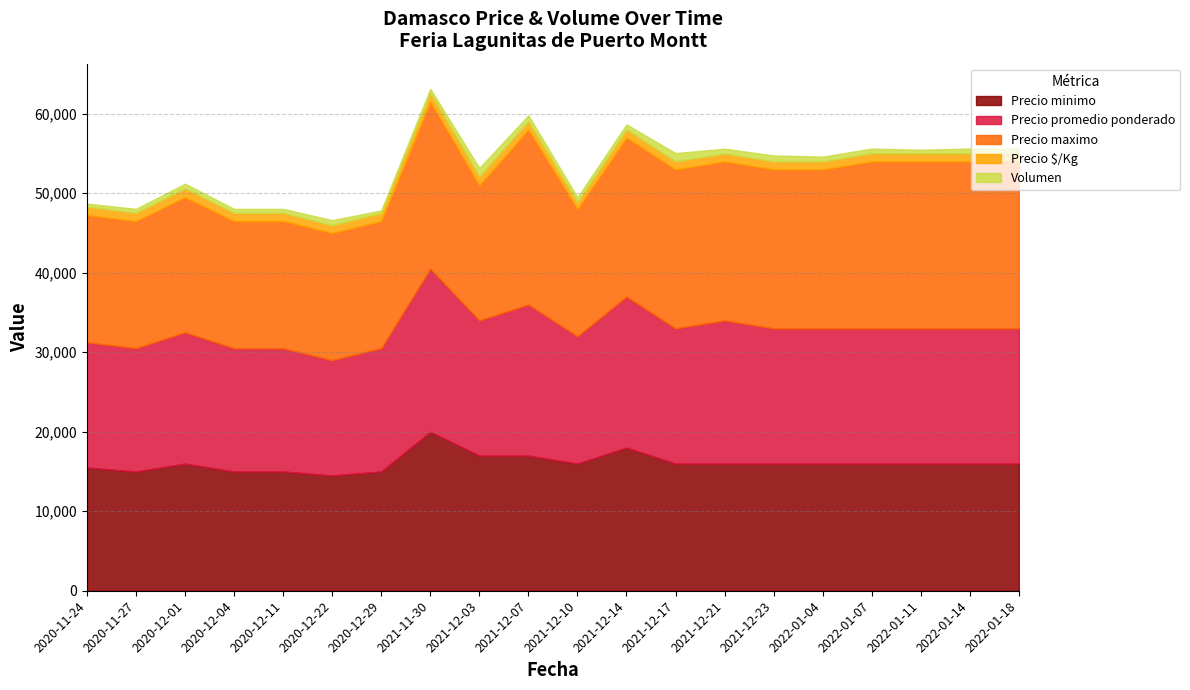

True or false: Volumen and Precio maximo cross at least once.

False